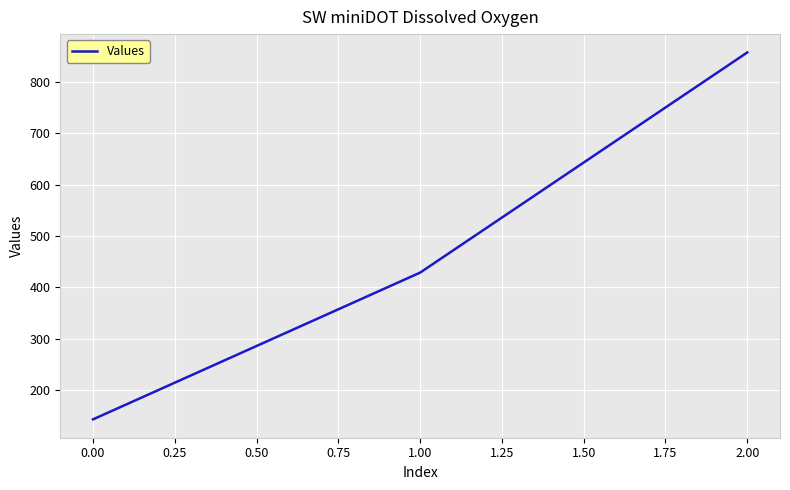

Reading left to right, what are all the values shown in this chart?

142.9	428.6	857.1